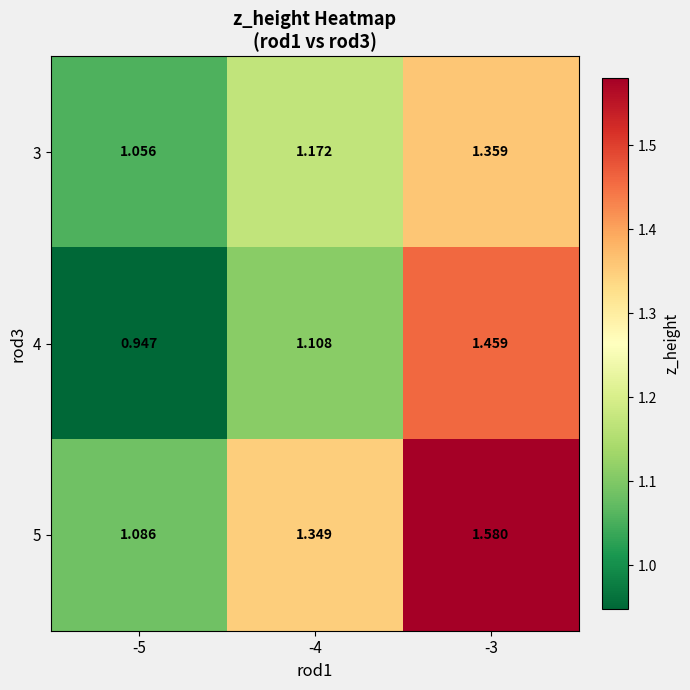

Count the number of categories in the chart.

3